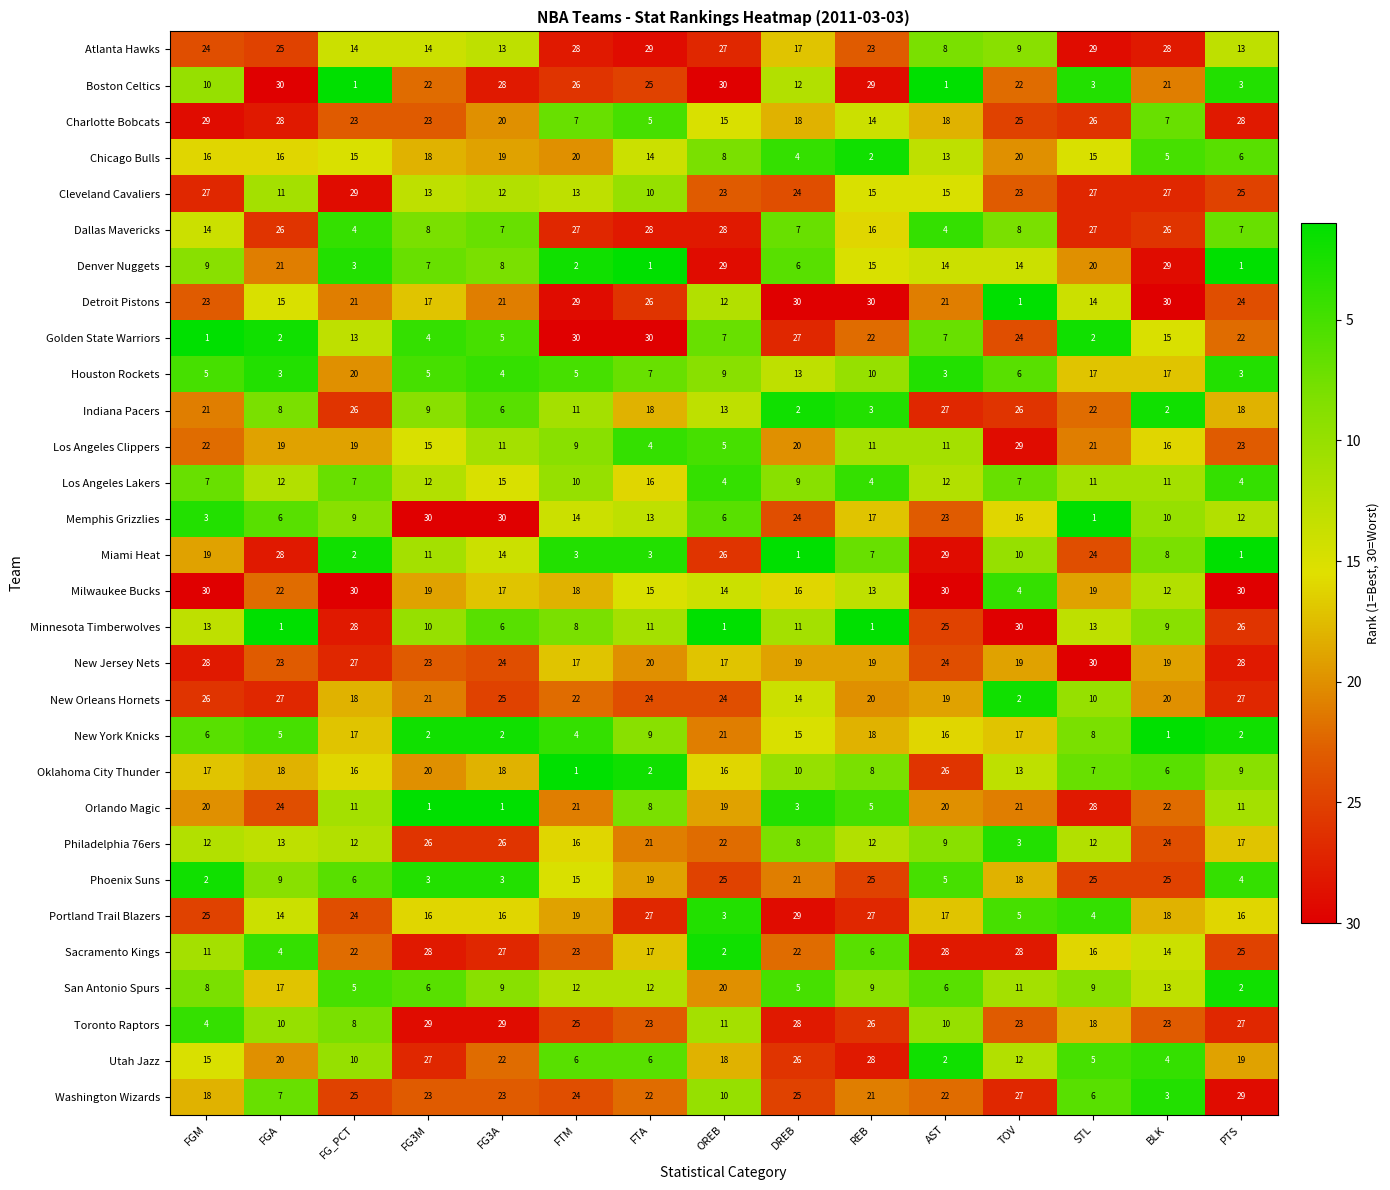

Between FG_PCT and DREB, which series saw the biggest shift?

Indiana Pacers